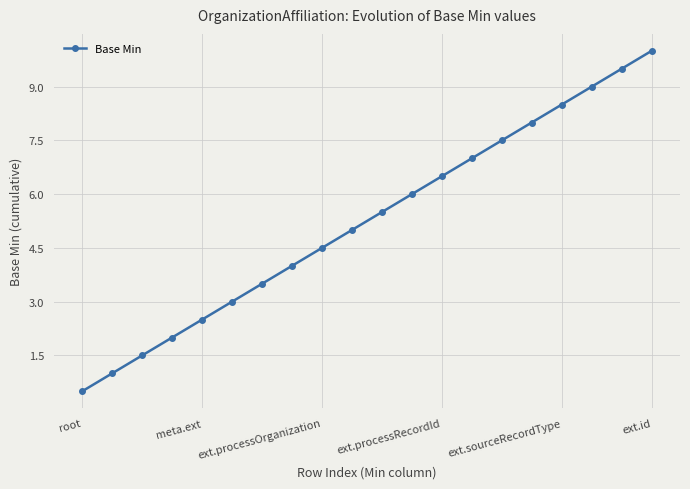

What is the value of the 7th point from the left?

3.5